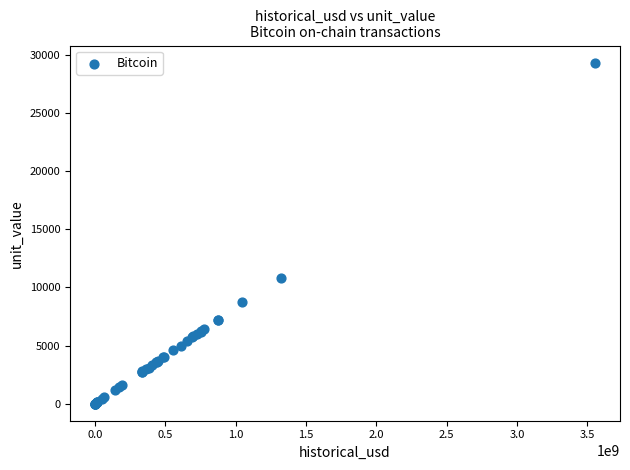

What Y value in the scatter plot is closest to 14660?

10833.0